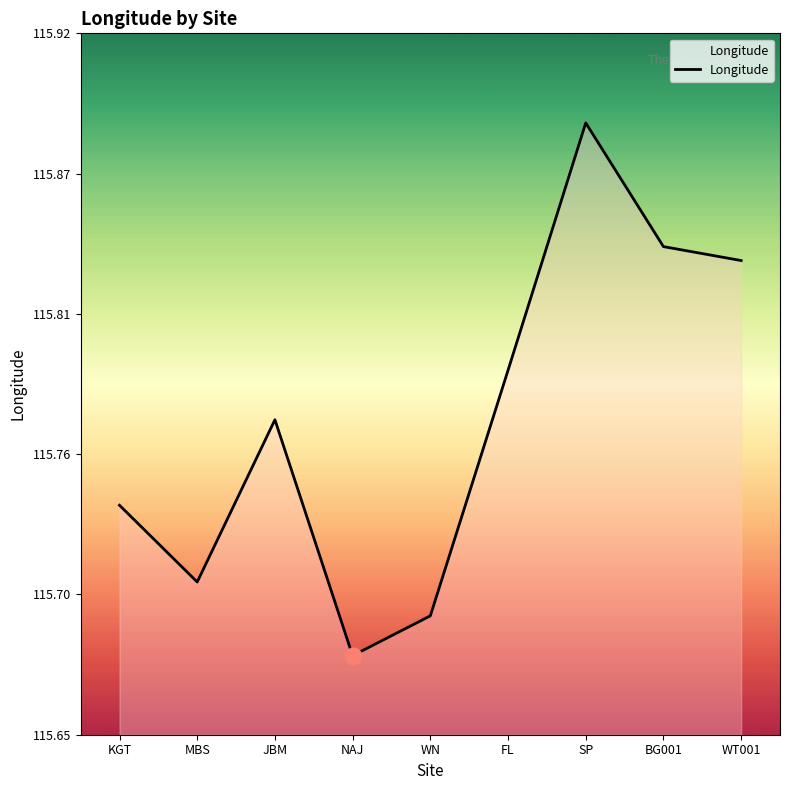

What is the value of the 2nd point from the left?

115.7